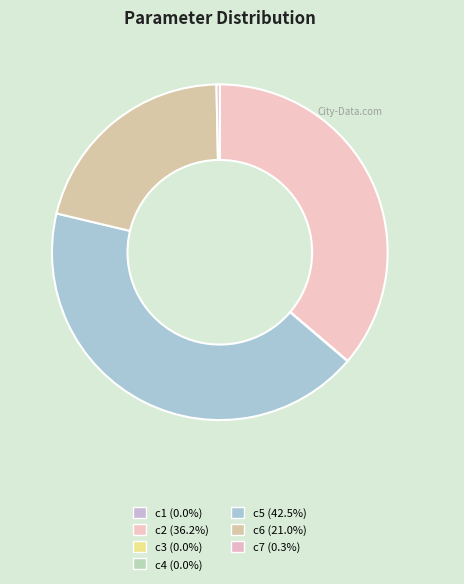

The c5 slice represents 42% of the pie. True or false?

True